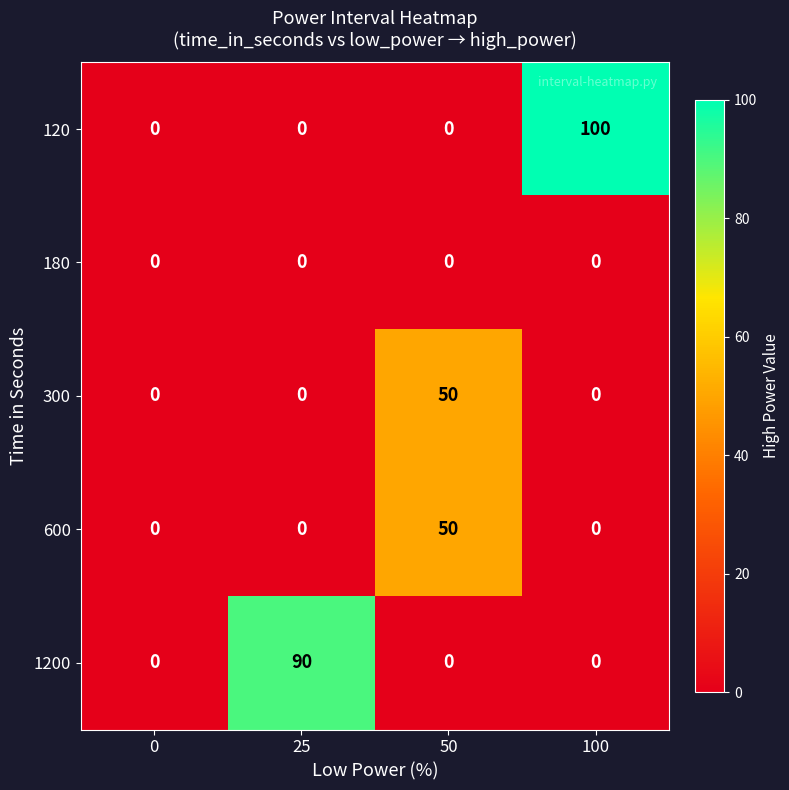

What is the spread (max minus min) of values at 25?

90